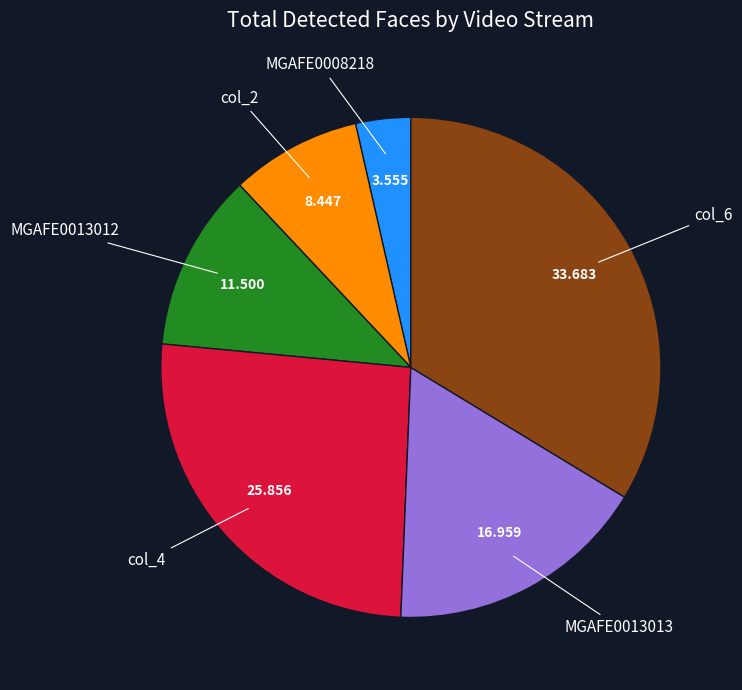

Is there a majority slice in this chart?

No